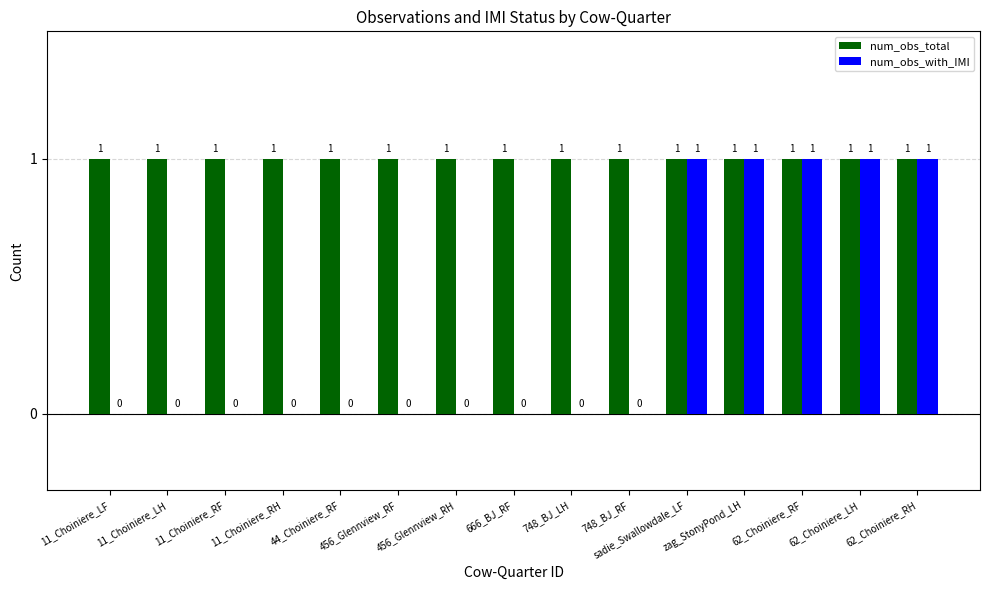

Which series changed the most between 748_BJ_RF and 62_Choiniere_RH?

num_obs_with_IMI